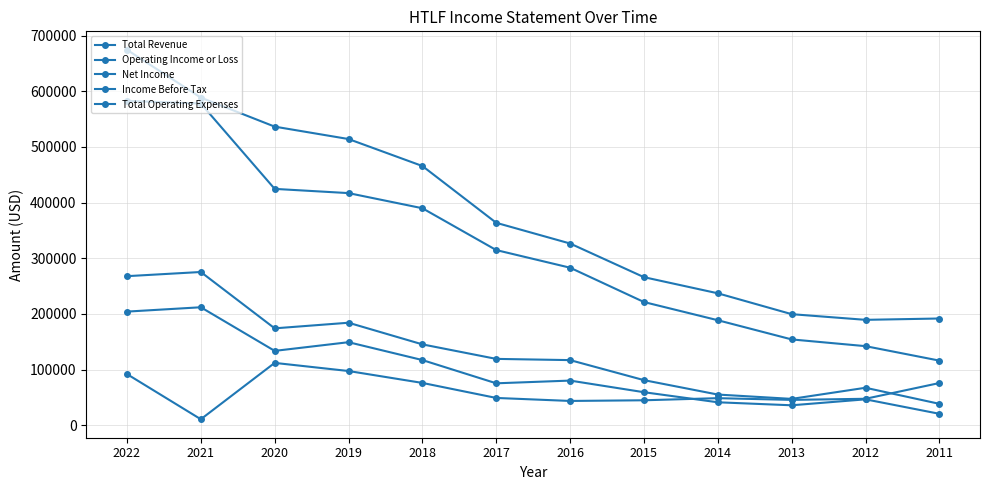

The Operating Income or Loss series shows 760985 at 2021. True or false?

False